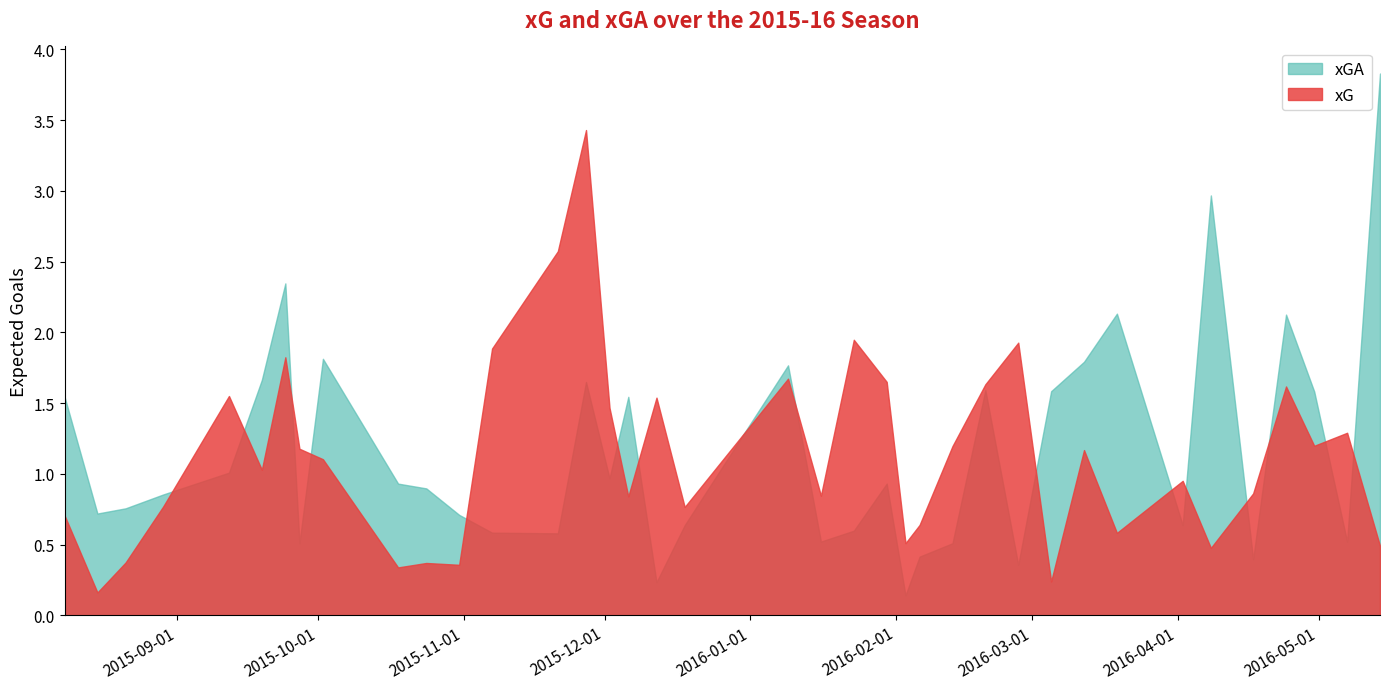

List the labels in order of xG value, smallest first.

1, 28, 9, 11, 10, 2, 32, 37, 23, 30, 24, 0, 18, 3, 16, 20, 33, 31, 5, 8, 29, 7, 25, 35, 36, 15, 17, 4, 34, 26, 22, 19, 6, 12, 27, 21, 13, 14